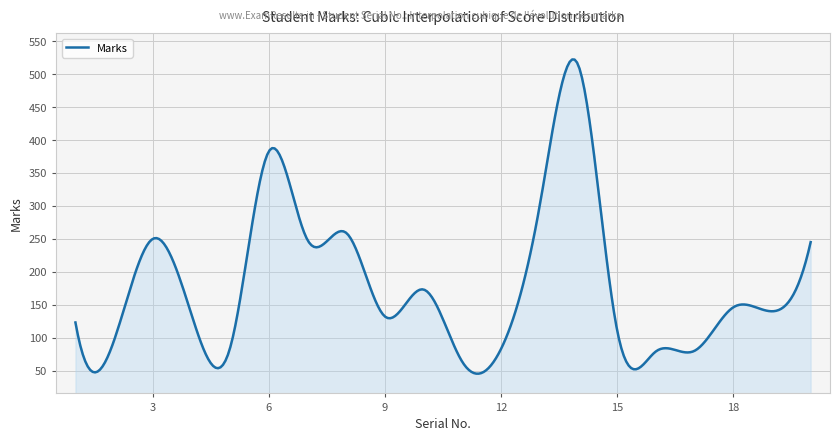

What is the minimum value shown in the chart?

45.3